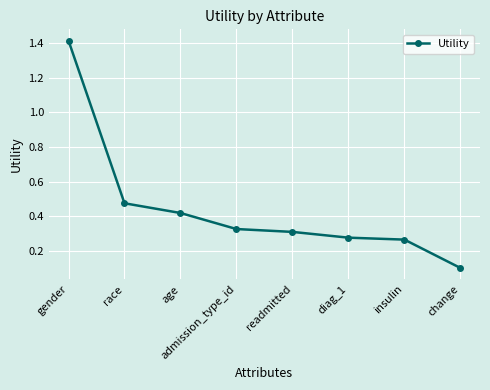

What is the difference between the maximum and second lowest values?

1.1